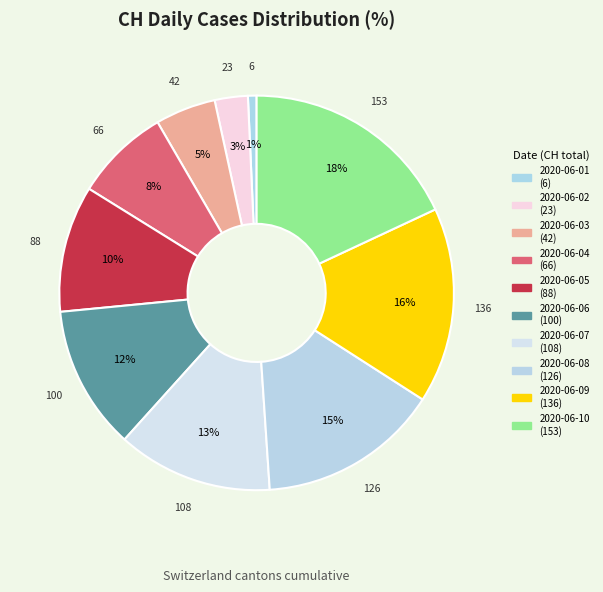

Which slice is the largest?

2020-06-10